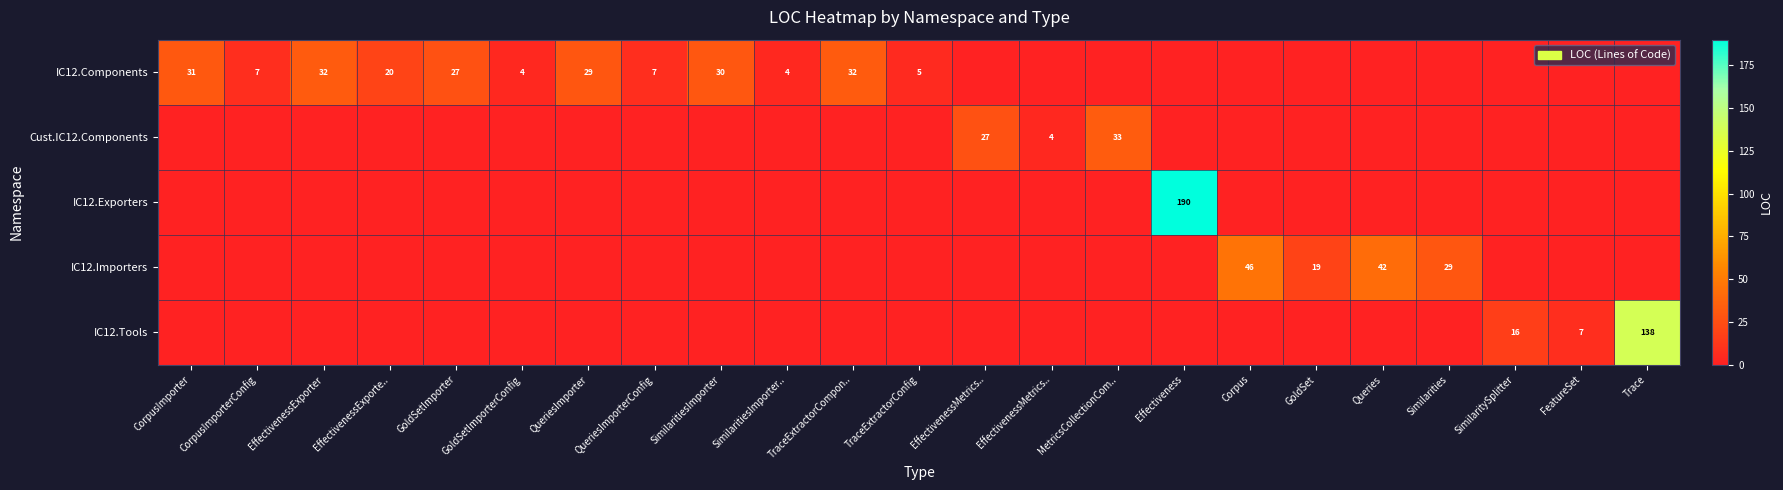

What is the difference between the maximum and second lowest values in the Cust.IC12.Components series?

33